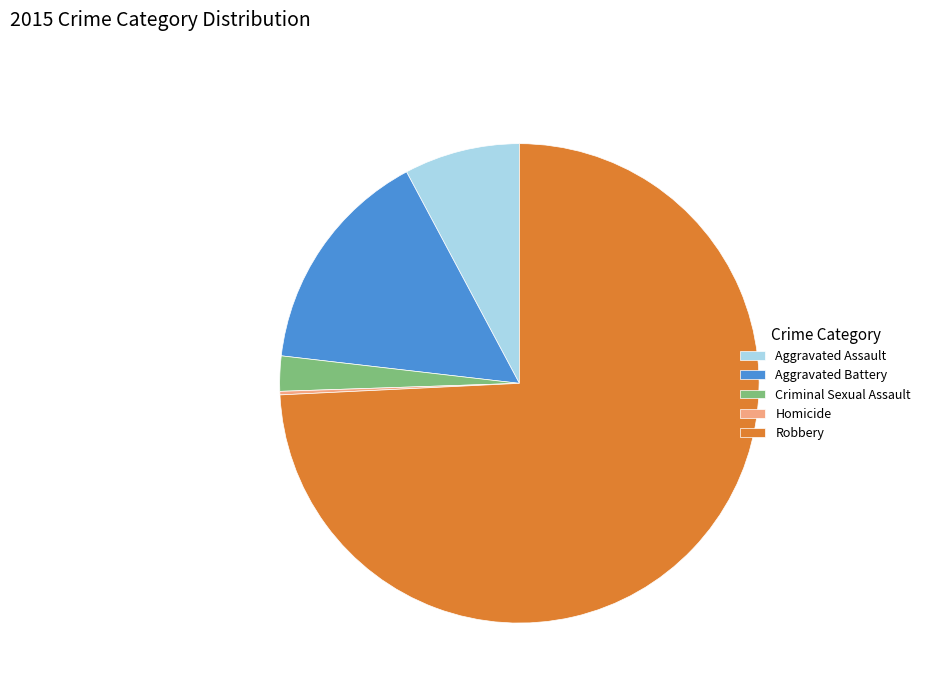

Which slice is the largest?

Robbery